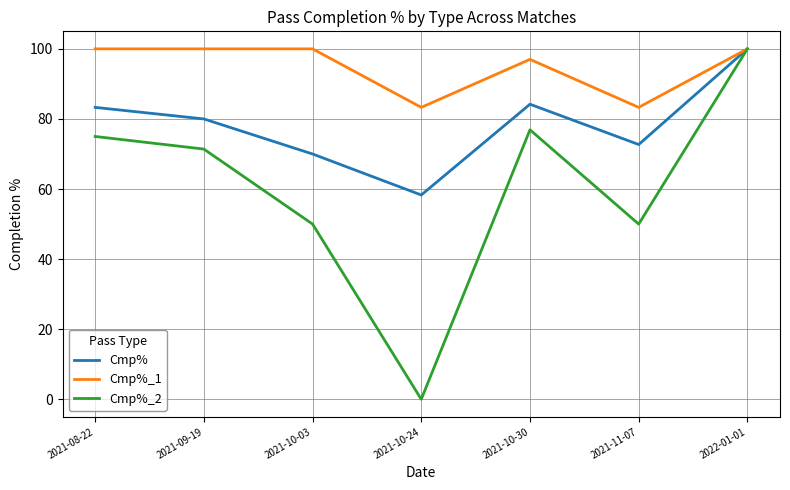

Does the chart have visible grid lines?

Yes